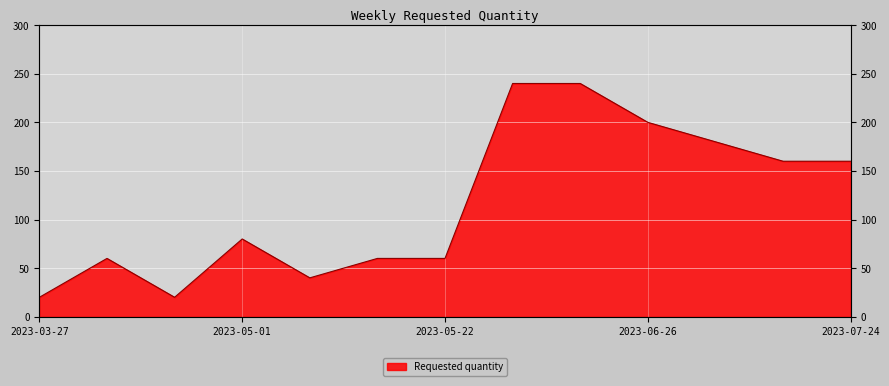

What is the value of the 9th point from the left?

240